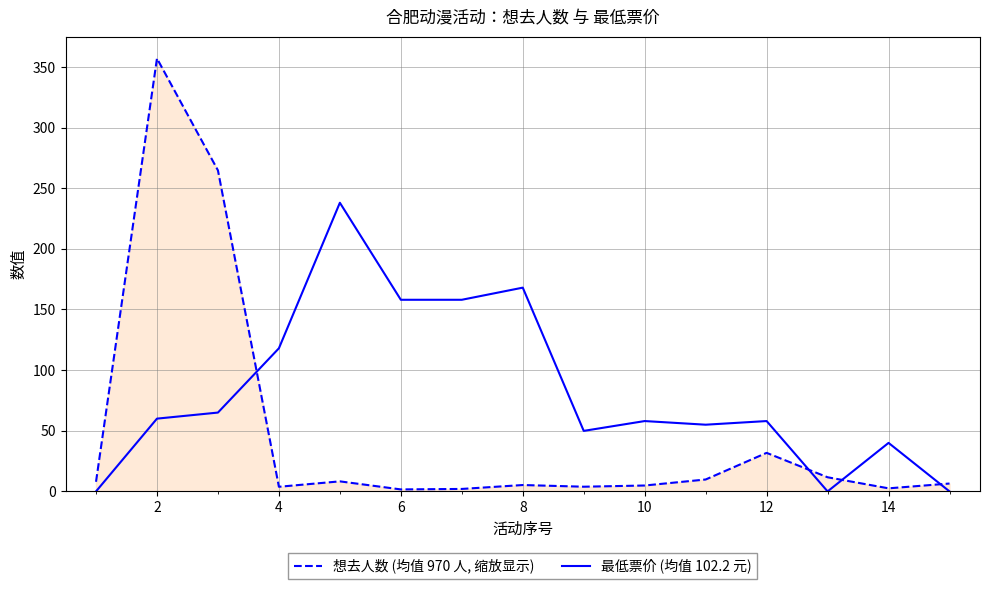

What is the greatest value displayed?

357.0